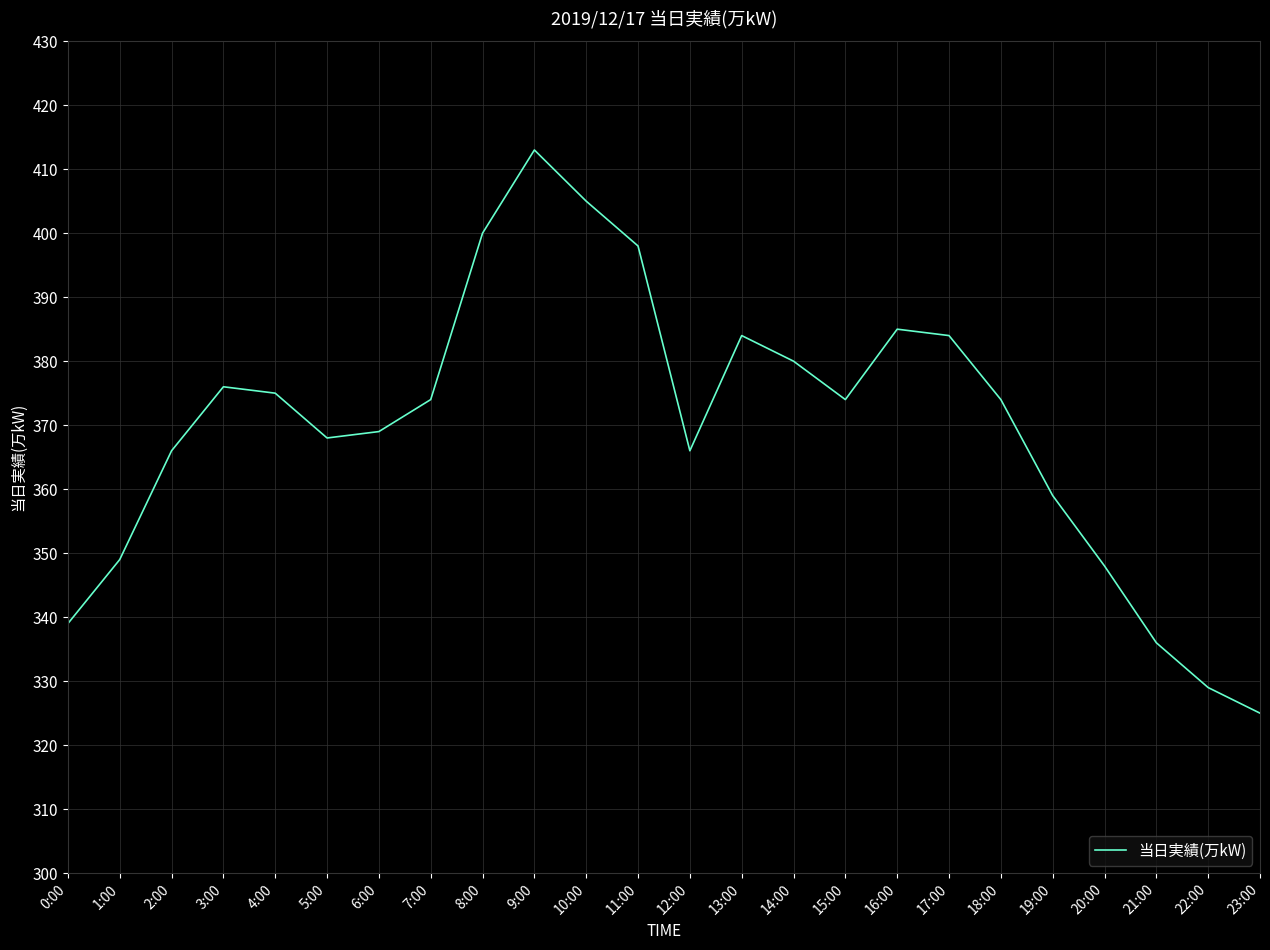

At which category does the chart reach its peak across all series?

9:00